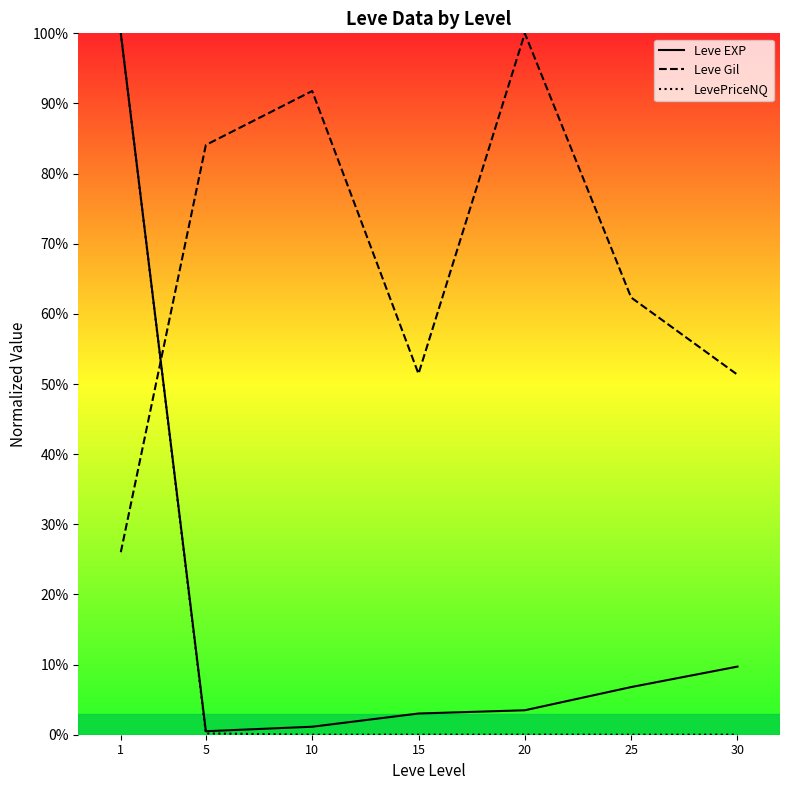

At which category is the sum across all series the highest?

1